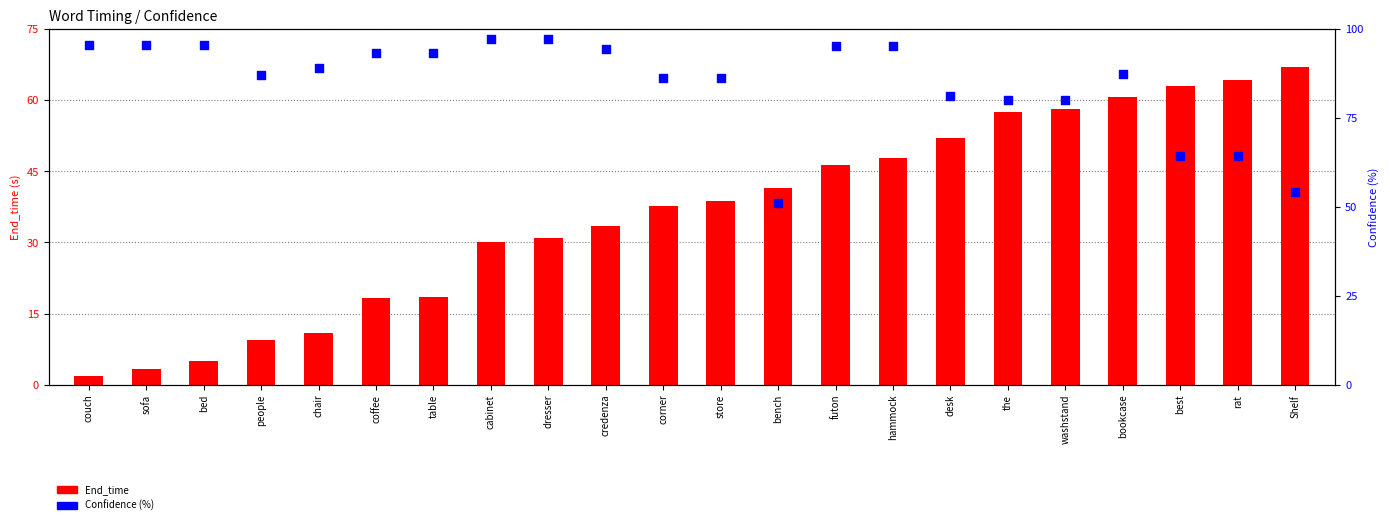

At which category is the sum across all series the highest?

bookcase